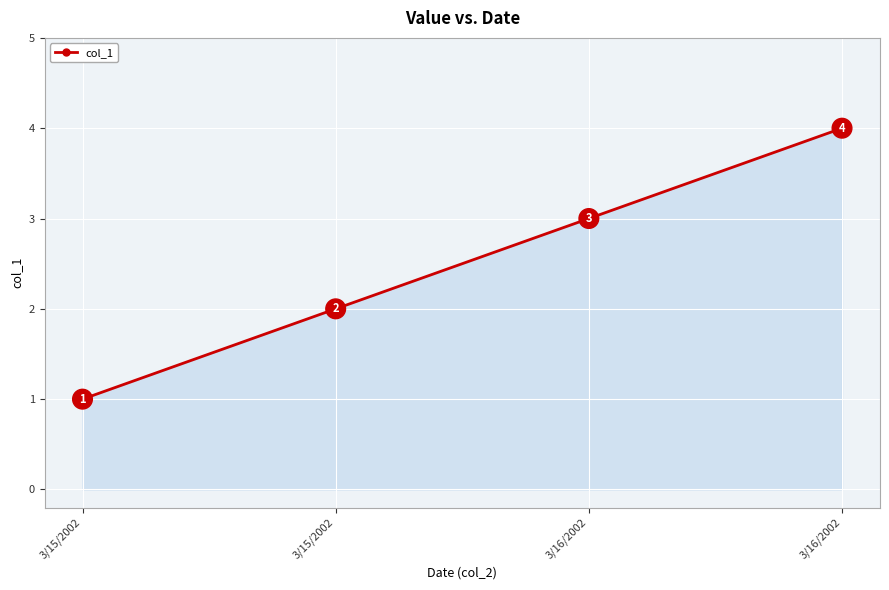

Count the values in the range 2 to 4.

3